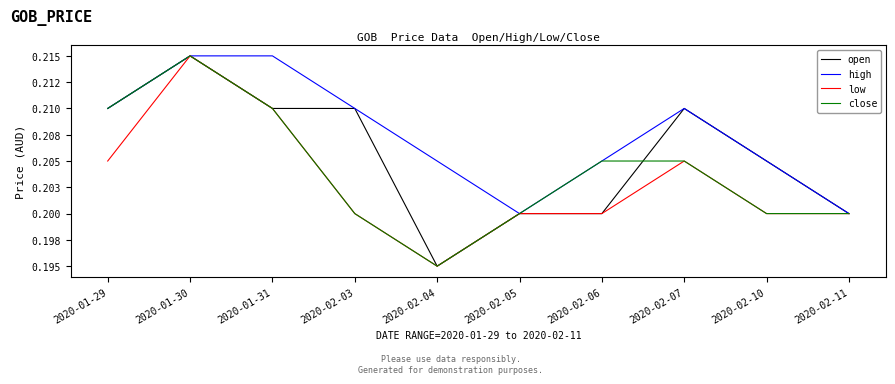

At 2020-01-29, list the series in order from largest to smallest.

open, high, close, low